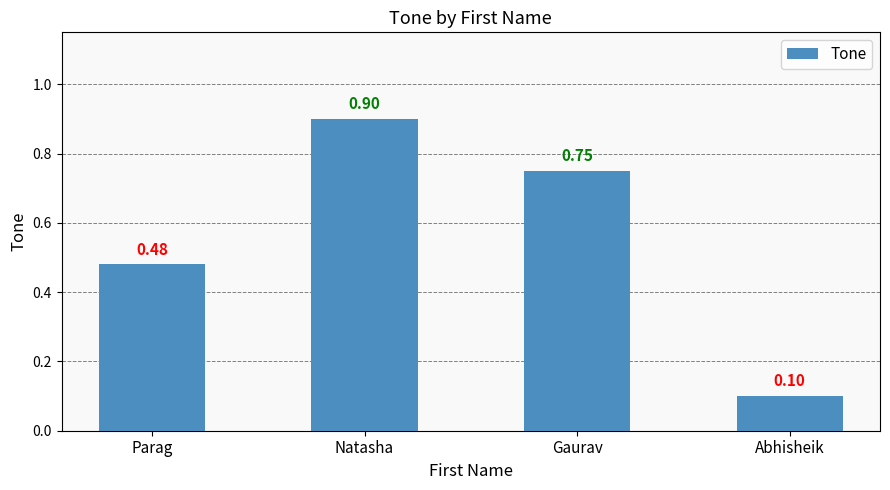

List the labels in order of value, smallest first.

Abhisheik, Parag, Gaurav, Natasha